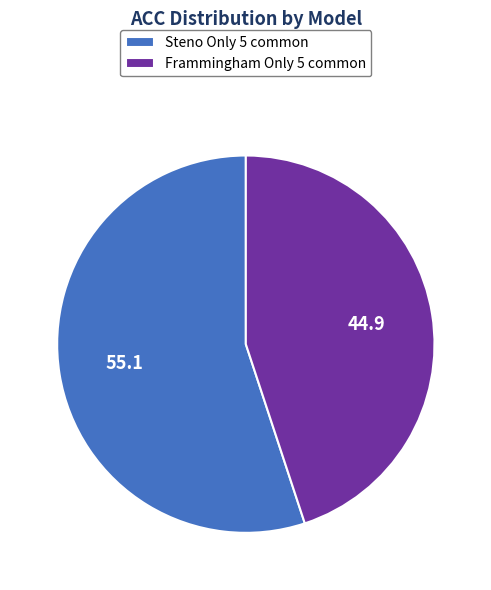

Is Frammingham Only 5 common the majority of the pie?

No